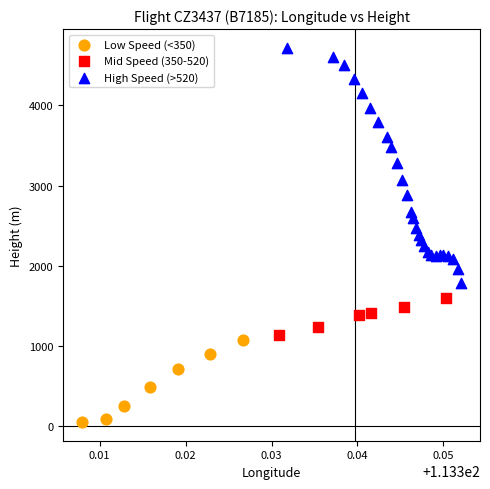

Which series reaches the minimum Y coordinate?

Low Speed (<350)